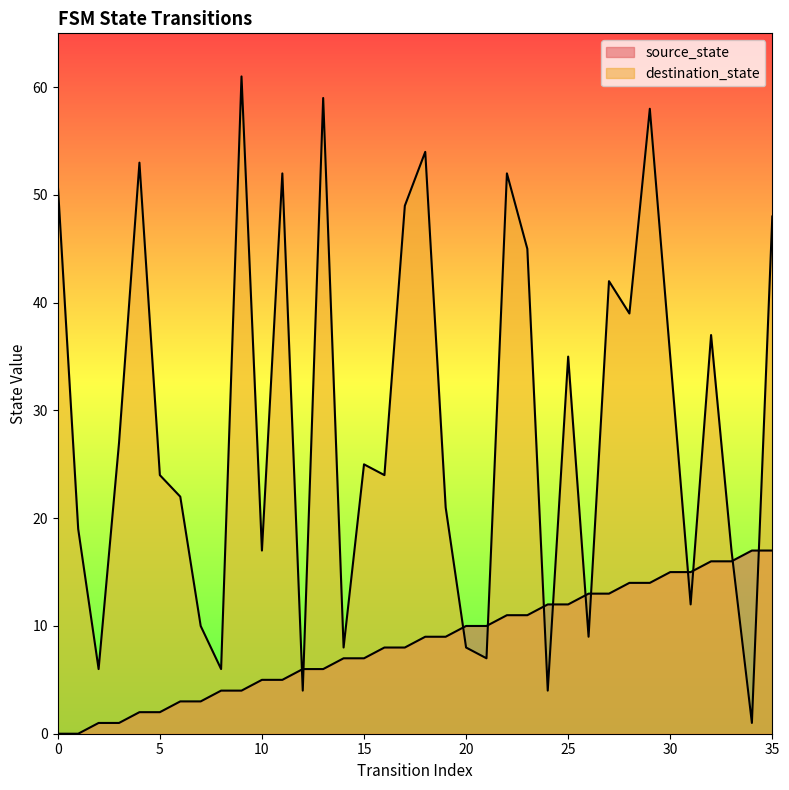

True or false: destination_state has a value of 40 at 9.

False